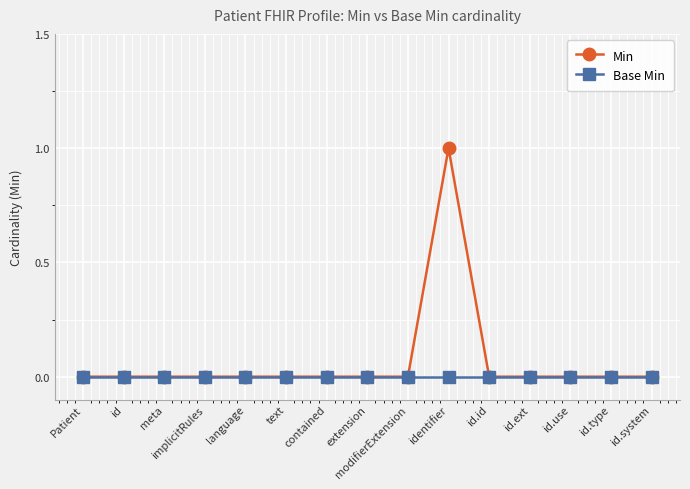

Is it true that Min equals 0 at meta?

True